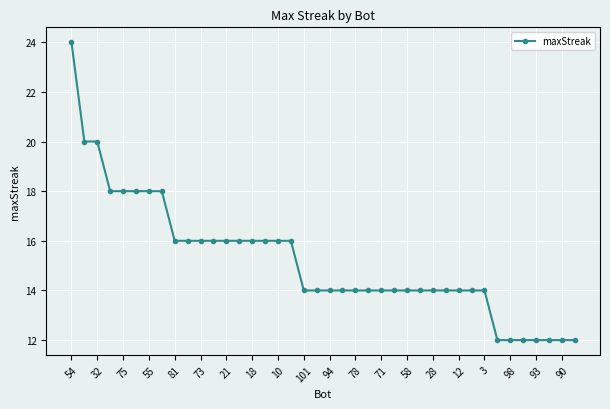

What is the value of the 30th point from the left?

14